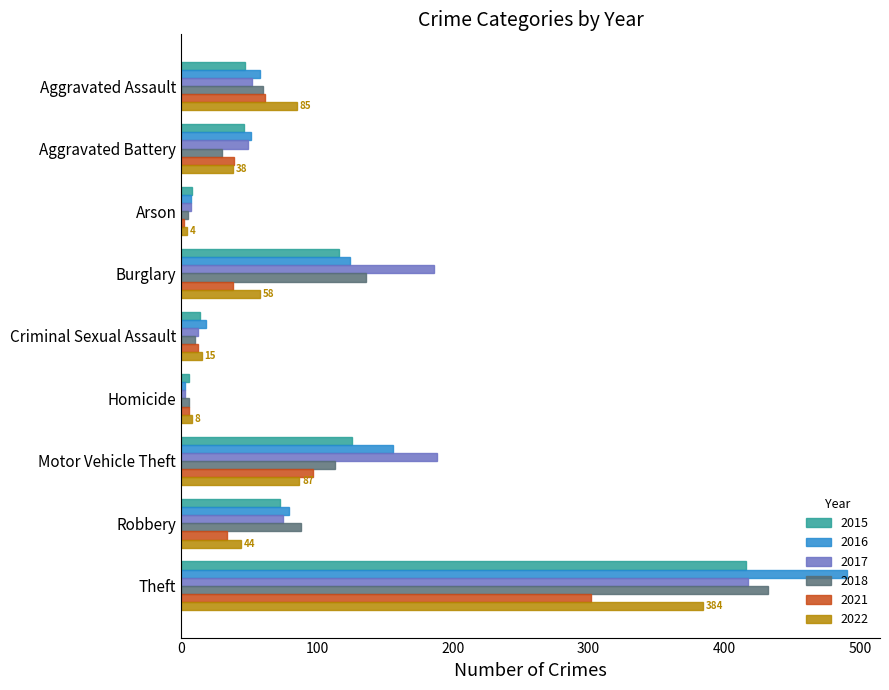

What is the sum of all 2015 values?

852